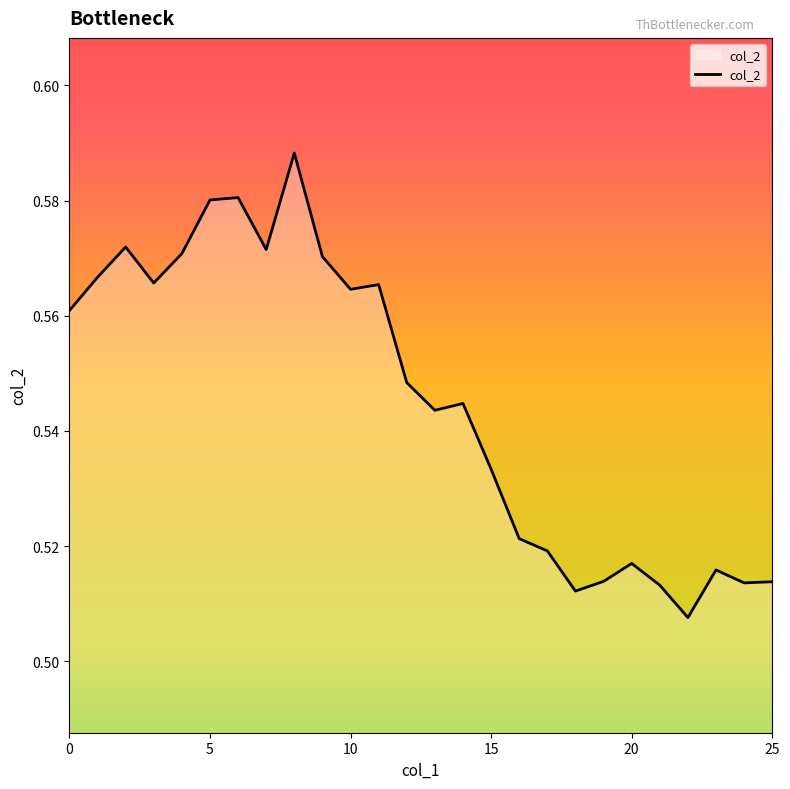

Does the chart have visible grid lines?

No